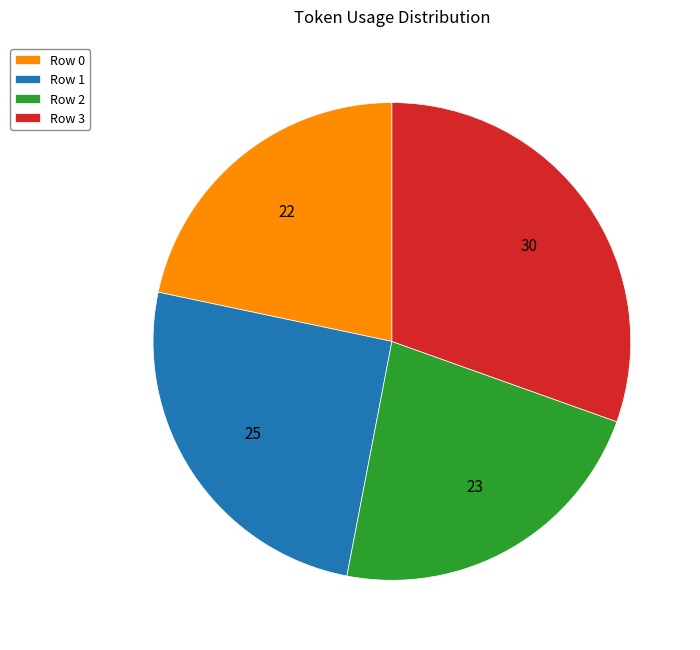

What is the largest slice in the pie chart?

Row 3